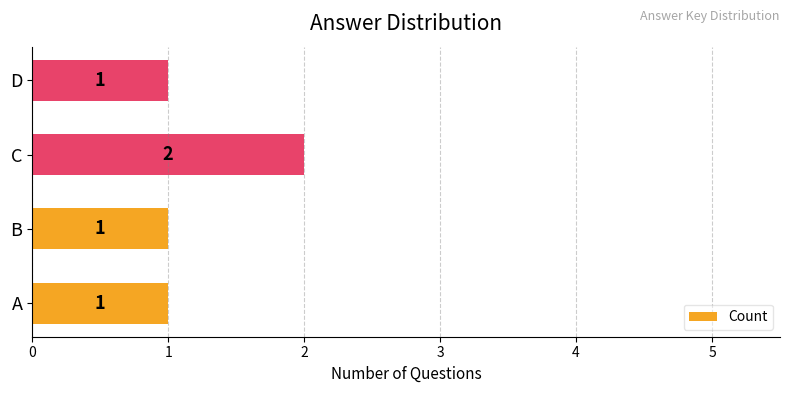

How many values are between 1 and 2?

4